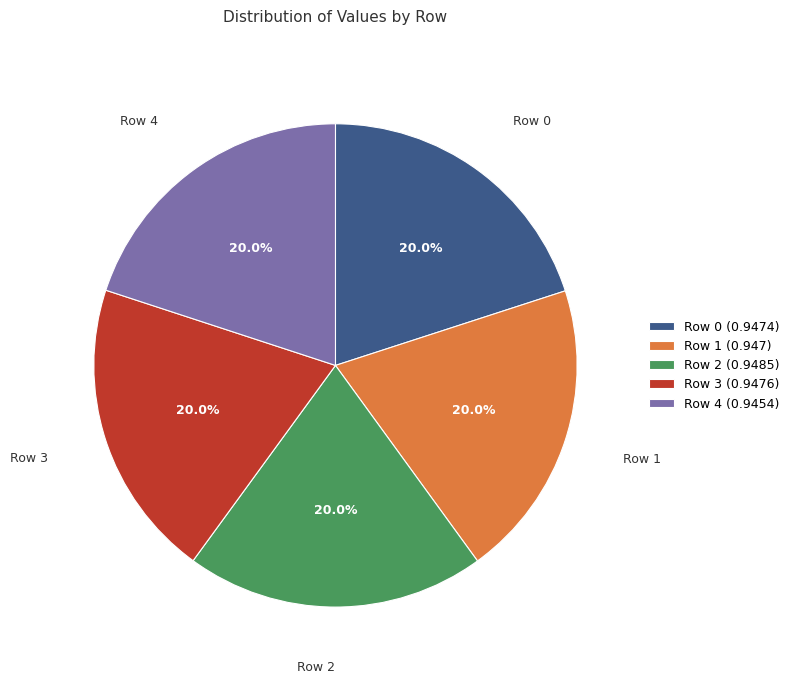

To the nearest percent, what is the combined percentage of Row 4 and Row 1?

40%